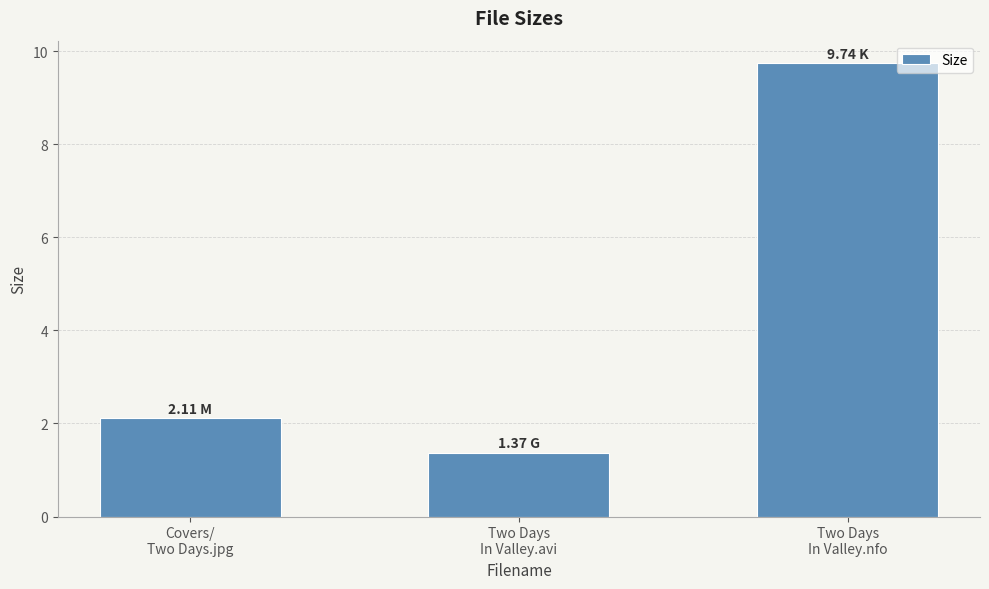

What is the sum of the values at Two Days
In Valley.avi and Two Days
In Valley.nfo?

11.1